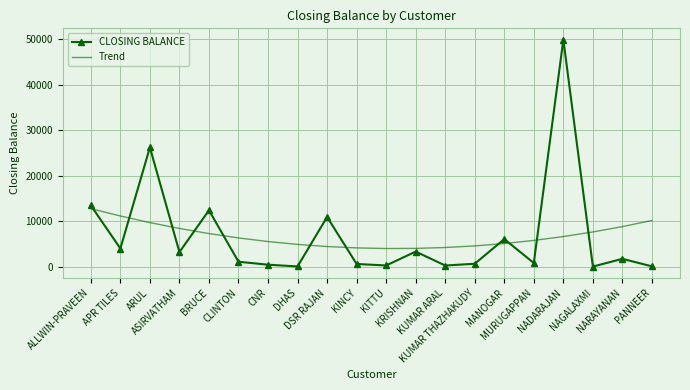

Which series has the largest range (max minus min)?

CLOSING BALANCE